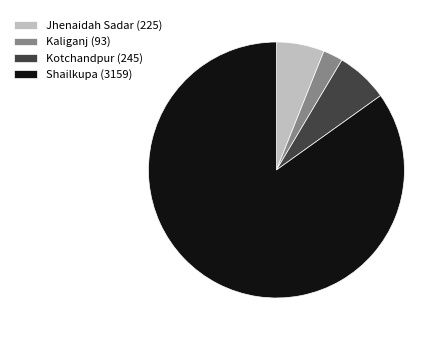

Is there a majority slice in this chart?

Yes